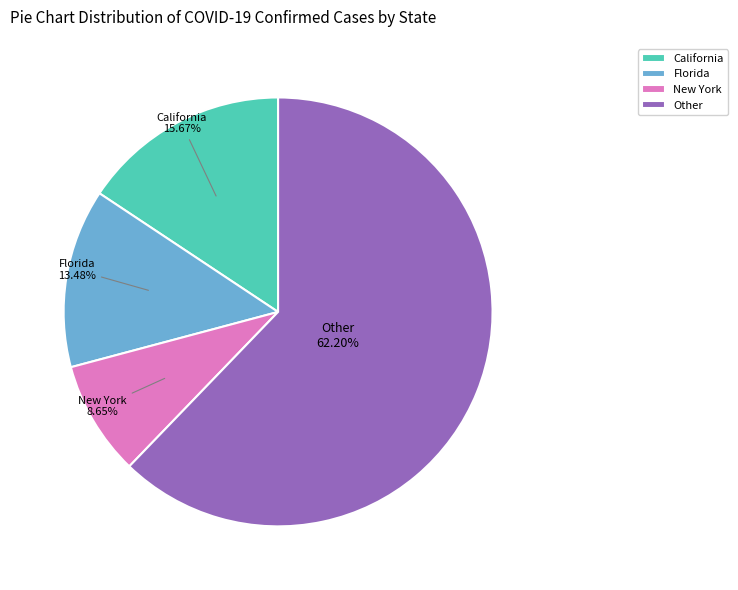

To the nearest percent, what is the difference between the largest and smallest slice percentages?

54%